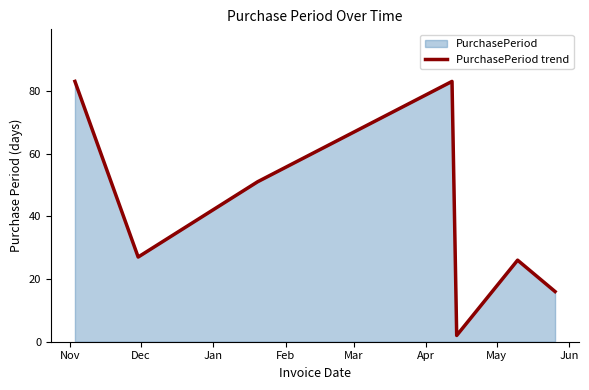

What is the value of the 3rd point from the left?

51